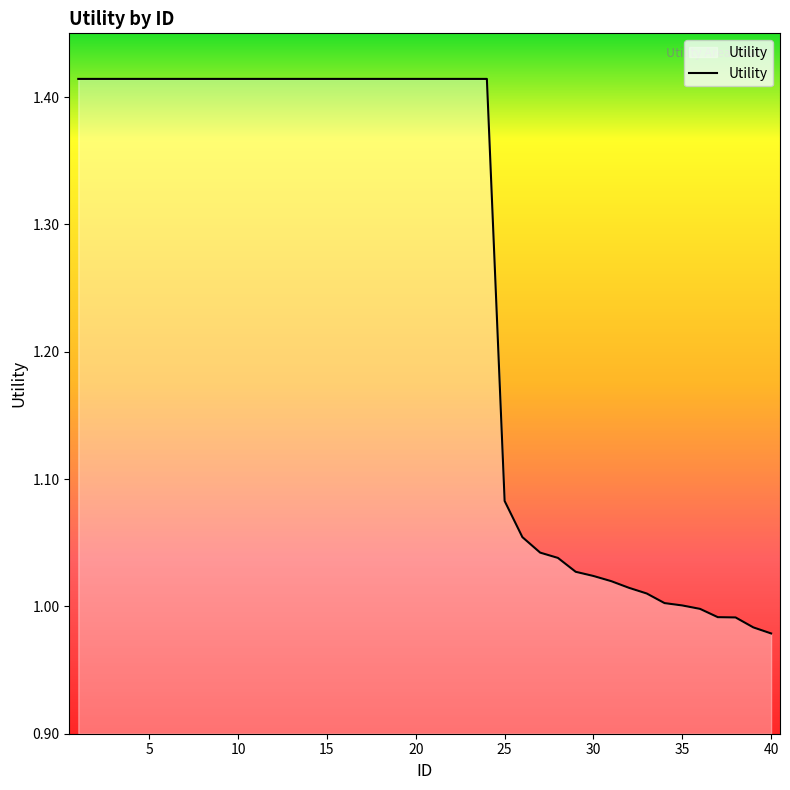

How many lines are shown in the chart?

1